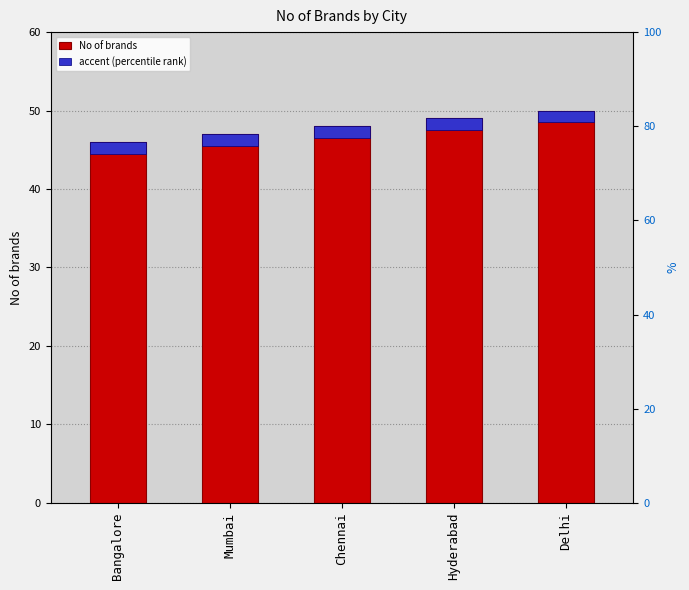

At which category is the sum across all series the highest?

Delhi